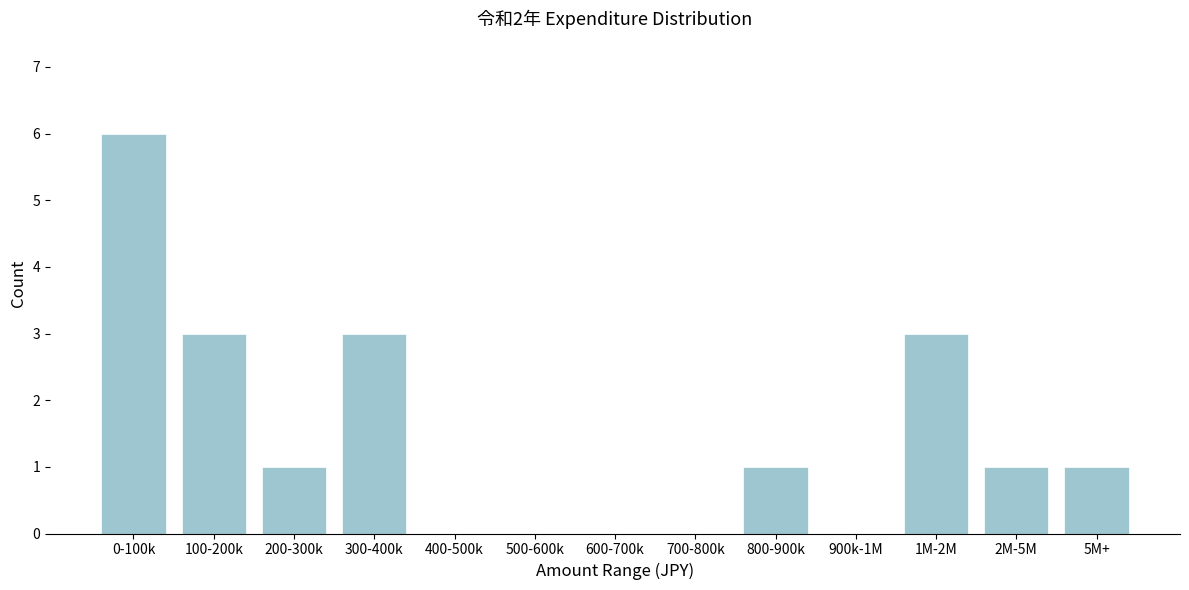

Reading left to right, transcribe all the data shown in this chart.

0-100k=6	100-200k=3	200-300k=1	300-400k=3	400-500k=0	500-600k=0	600-700k=0	700-800k=0	800-900k=1	900k-1M=0	1M-2M=3	2M-5M=1	5M+=1